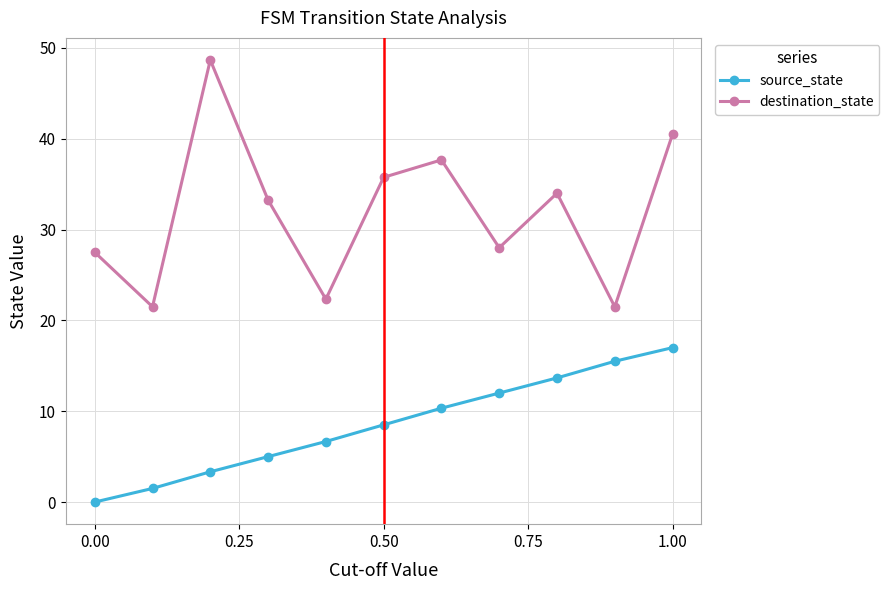

Which series has the widest spread of values?

destination_state